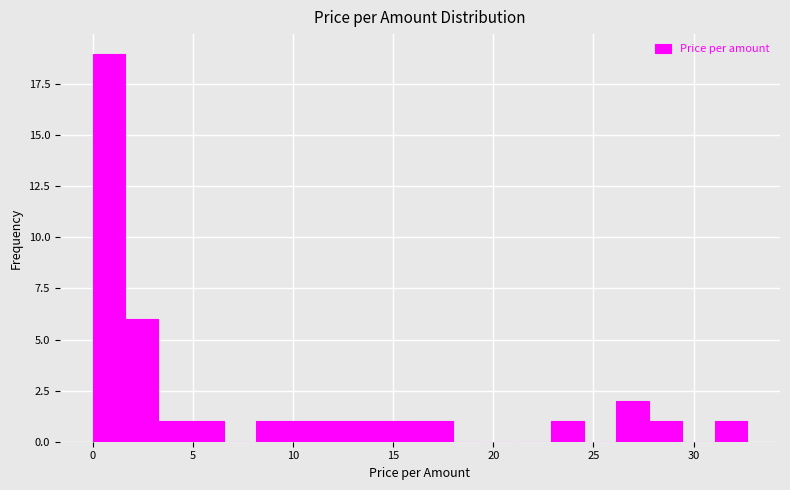

Around what value on the x-axis is the tallest bar? Give the approximate position of its centre, as read against the axis.

1.0